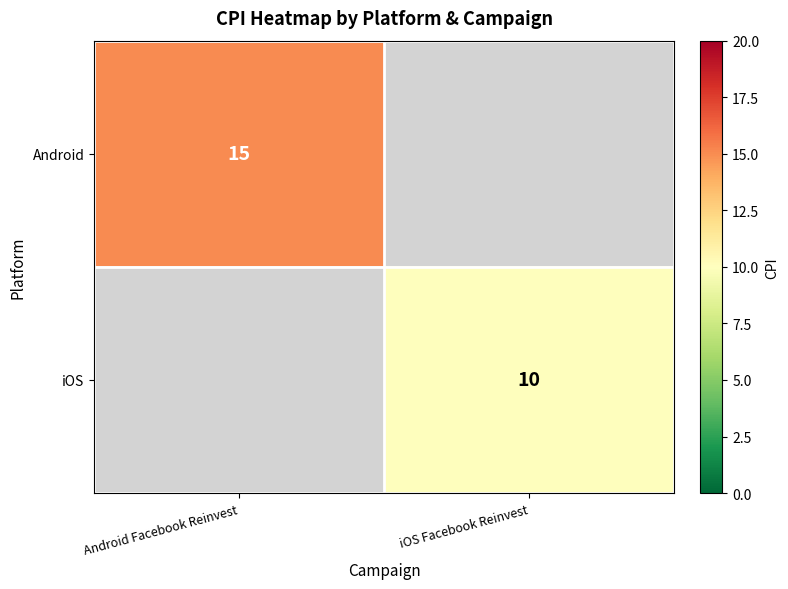

Is it true that Android equals 21.0 at Android Facebook Reinvest?

False